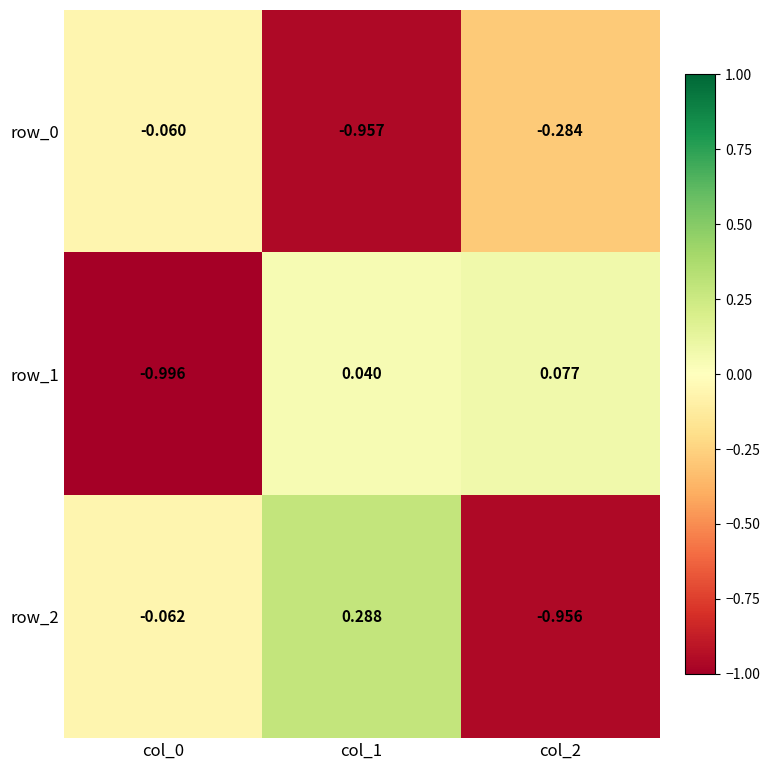

What is the difference between the maximum and minimum values in the row_1 series?

1.1